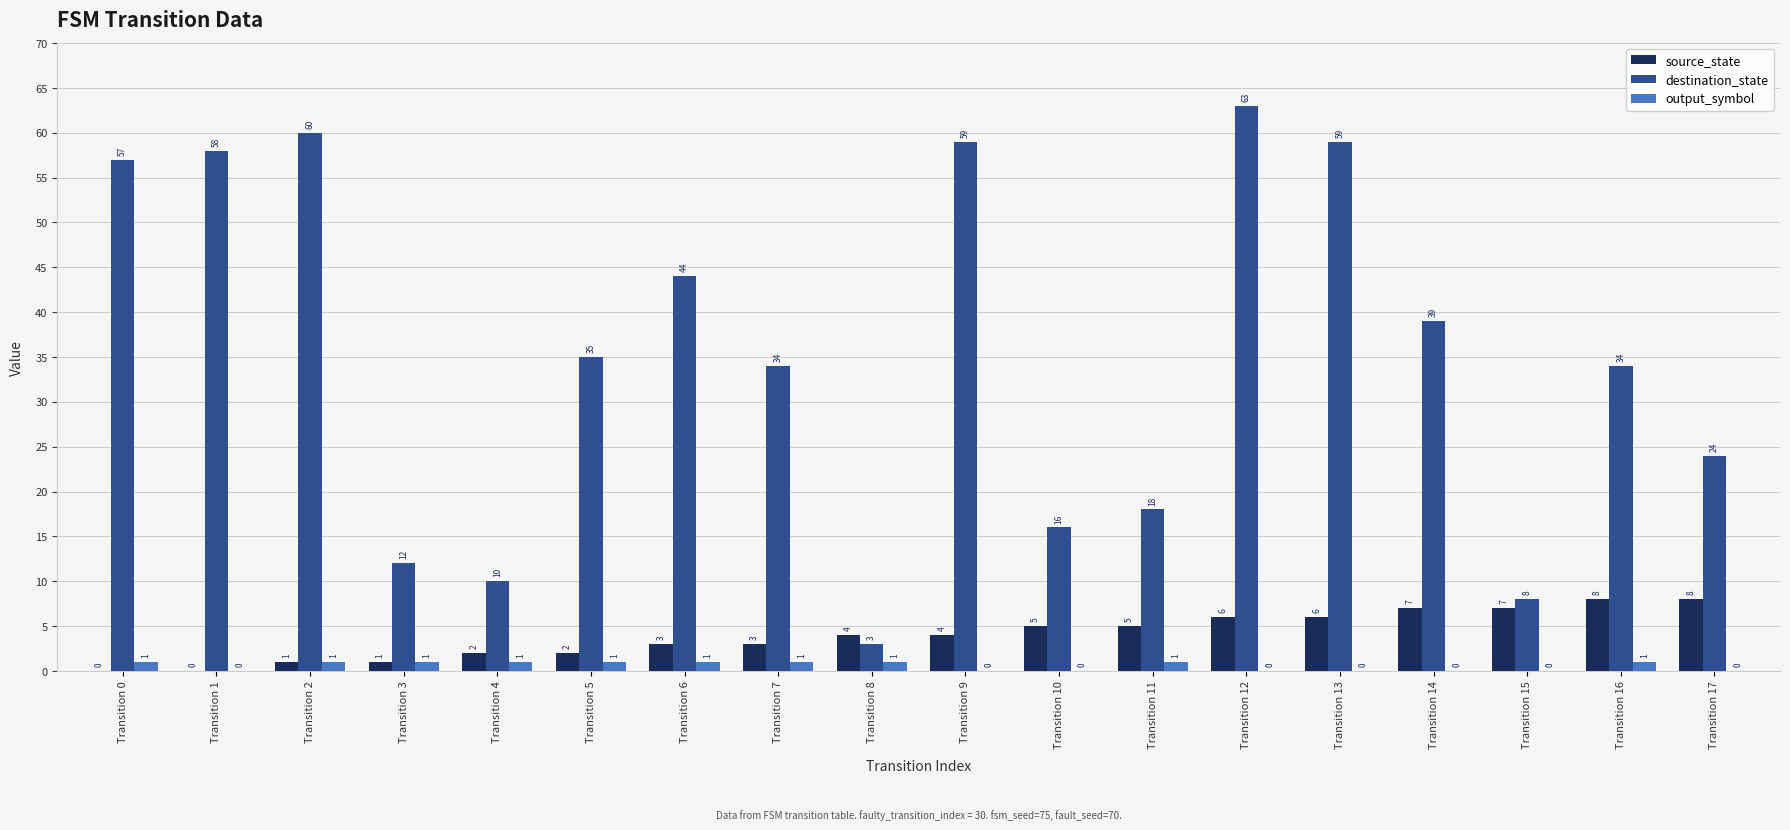

Does the chart contain stacked bars?

No